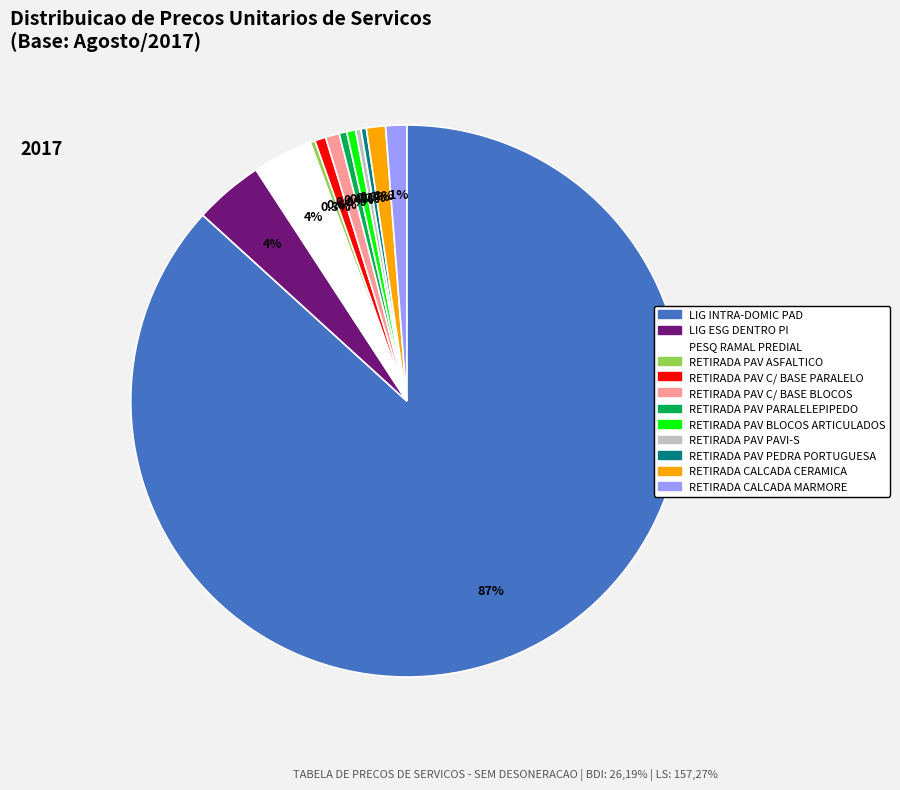

Which slice is the largest?

LIG INTRA-DOMIC PAD